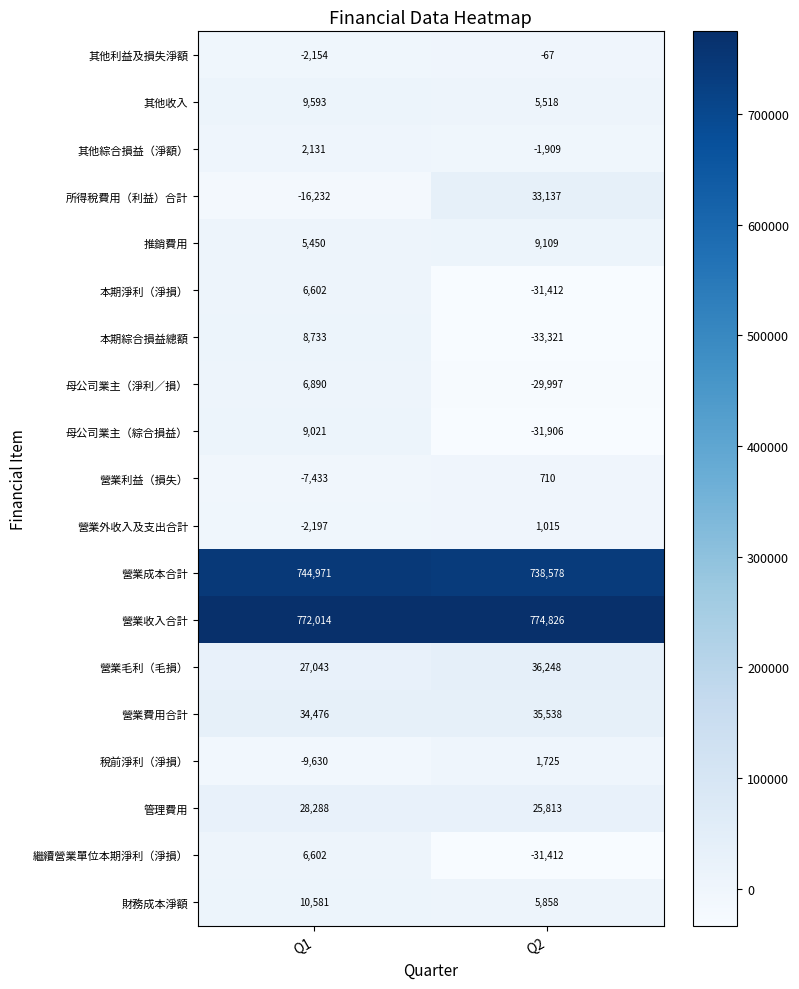

The 其他綜合損益（淨額） series shows -1909 at Q2. True or false?

True